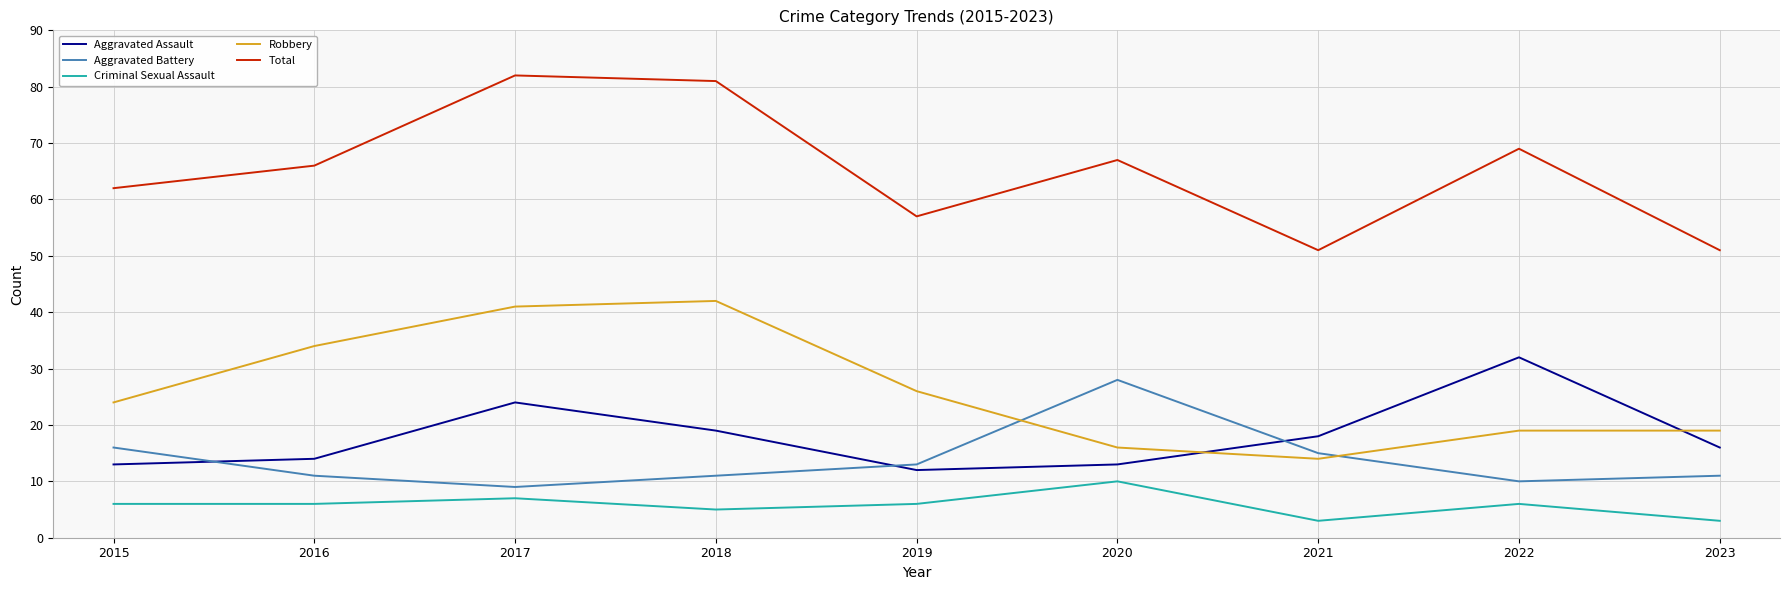

True or false: Aggravated Battery and Total cross at least once.

False